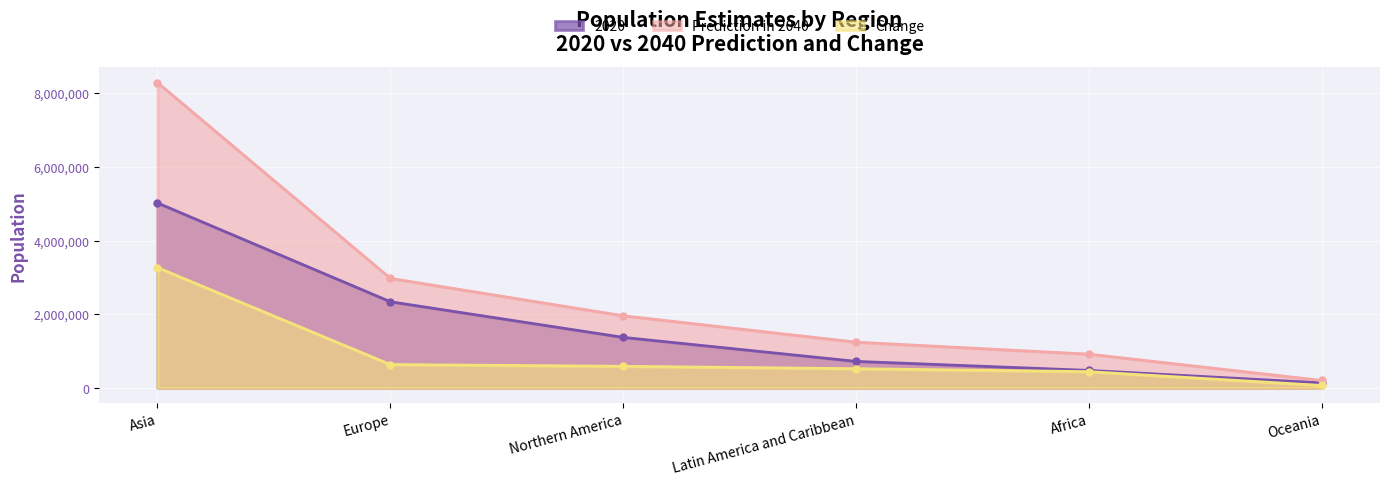

Reading left to right, list all the values displayed in this chart.

2020: 5021195	2339617	1372002	720267	475753	136471
Prediction in 2040: 8288359	2974359	1959522	1242525	917612	202719
Change: 3267164	634742	587520	522258	441859	66248